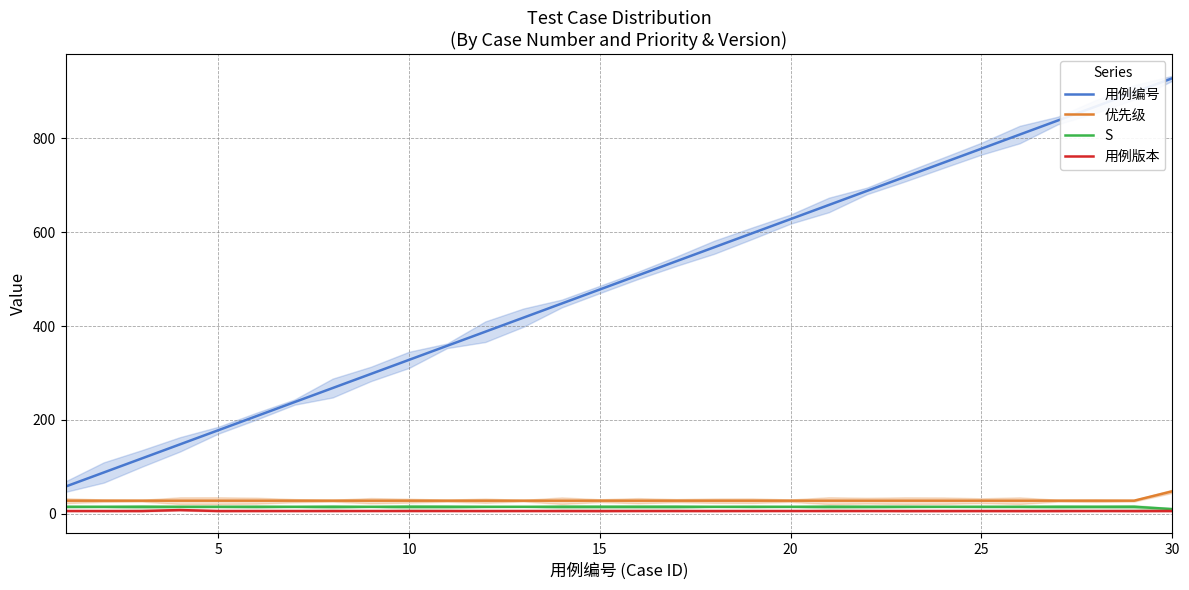

True or false: S and 用例编号 intersect in this chart.

False